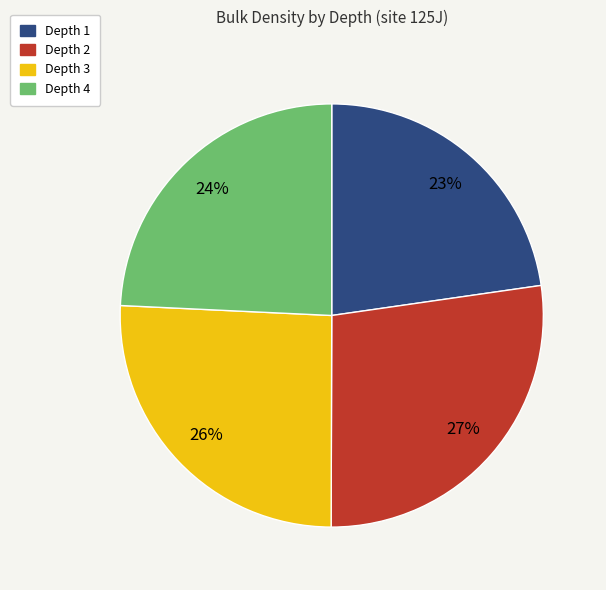

Is there any slice that represents more than half of the pie?

No